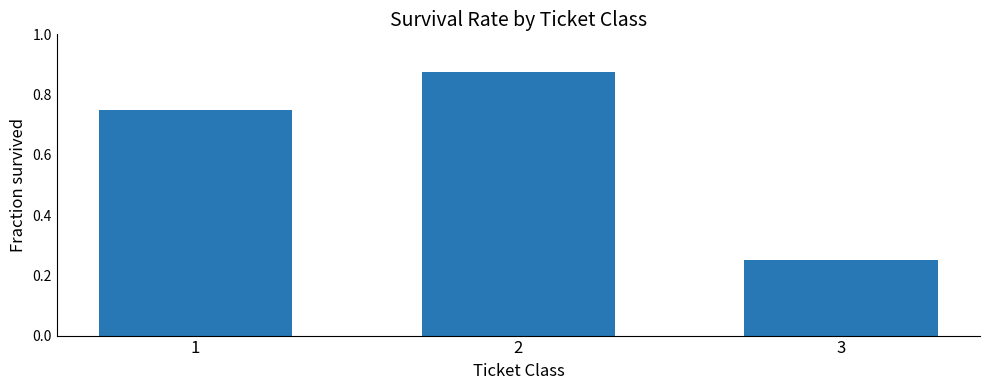

Rank the categories by value from highest to lowest.

2, 1, 3